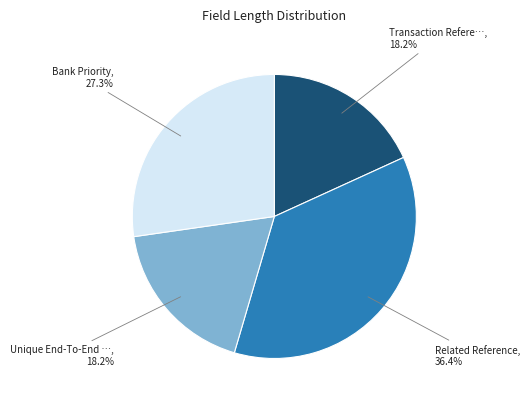

Is there a majority slice in this chart?

No